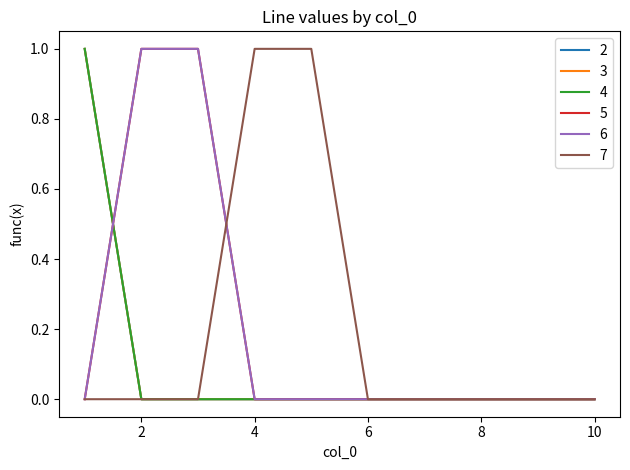

Does the chart have visible grid lines?

No